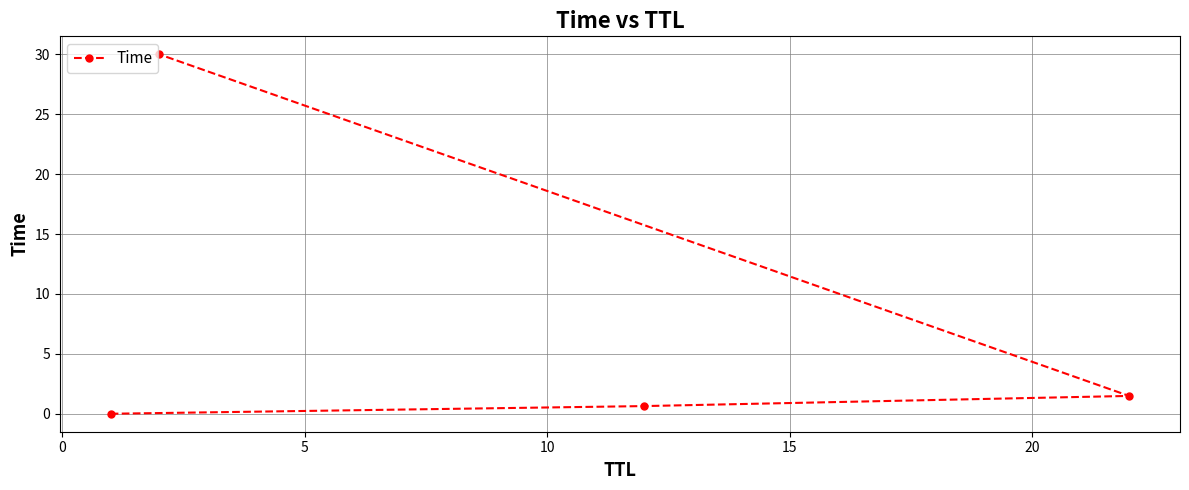

Reading right to left, list all the values displayed in this chart.

30.0	1.5	0.6	0.0